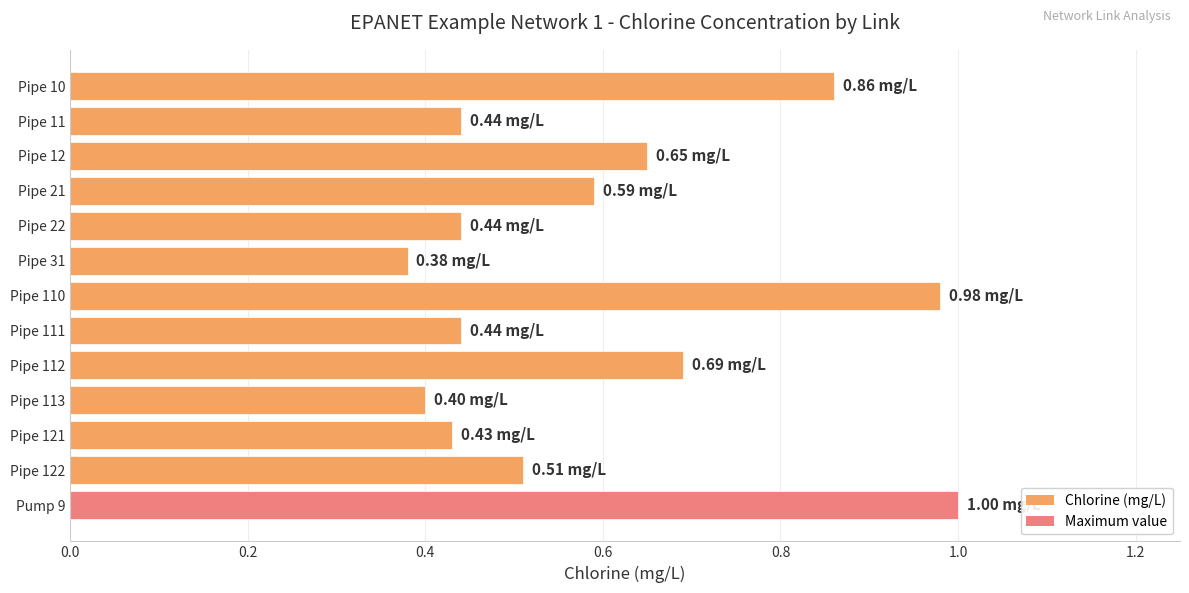

What is the sum of the values at Pipe 11 and Pipe 112?

1.1